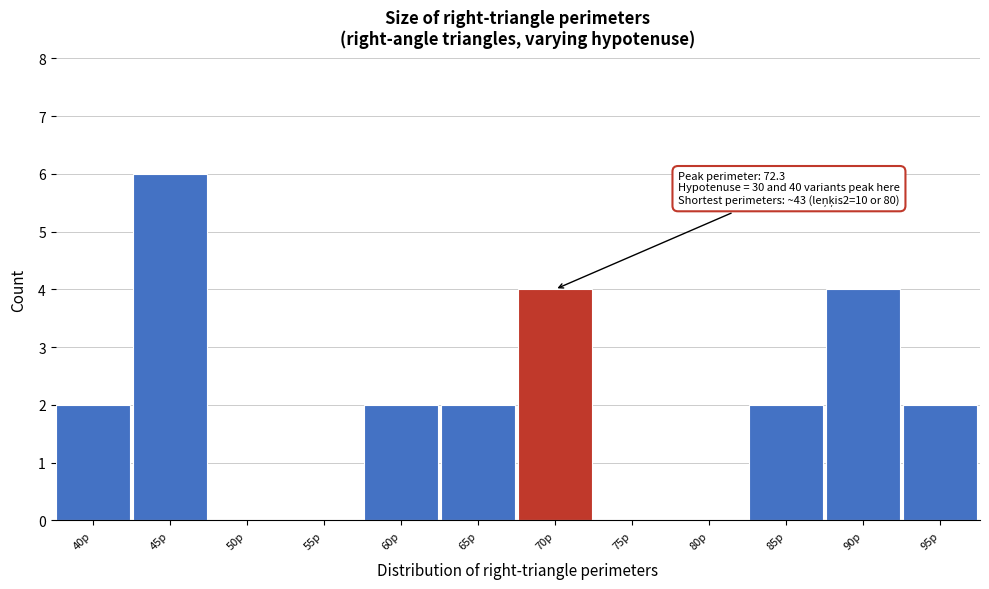

Reading right to left, extract all data points from this chart.

95p=2	90p=4	85p=2	80p=0	75p=0	70p=4	65p=2	60p=2	55p=0	50p=0	45p=6	40p=2